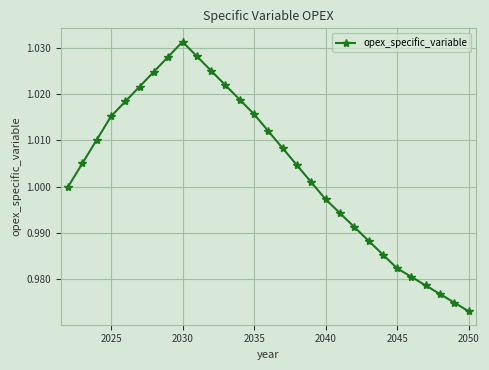

True or false: there are more than 2 points higher than both neighbors.

False